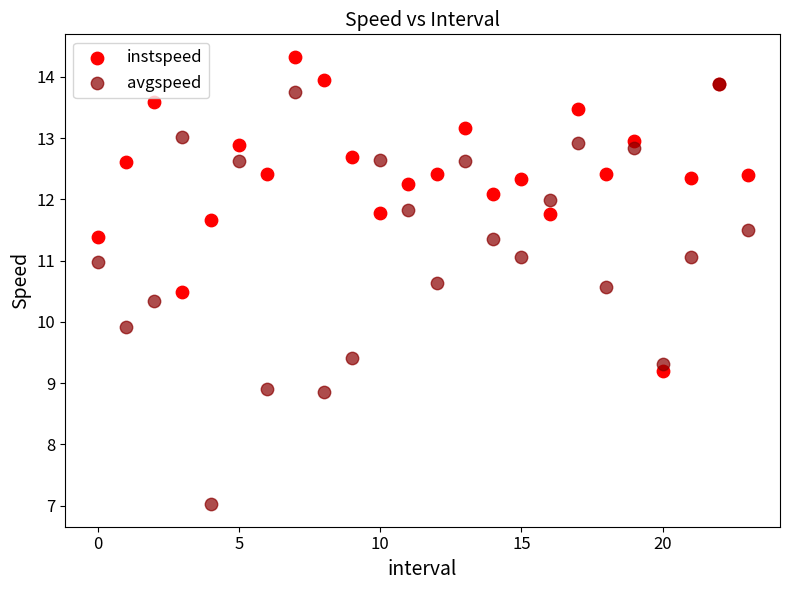

Across all series, what Y value is closest to 10?

9.9